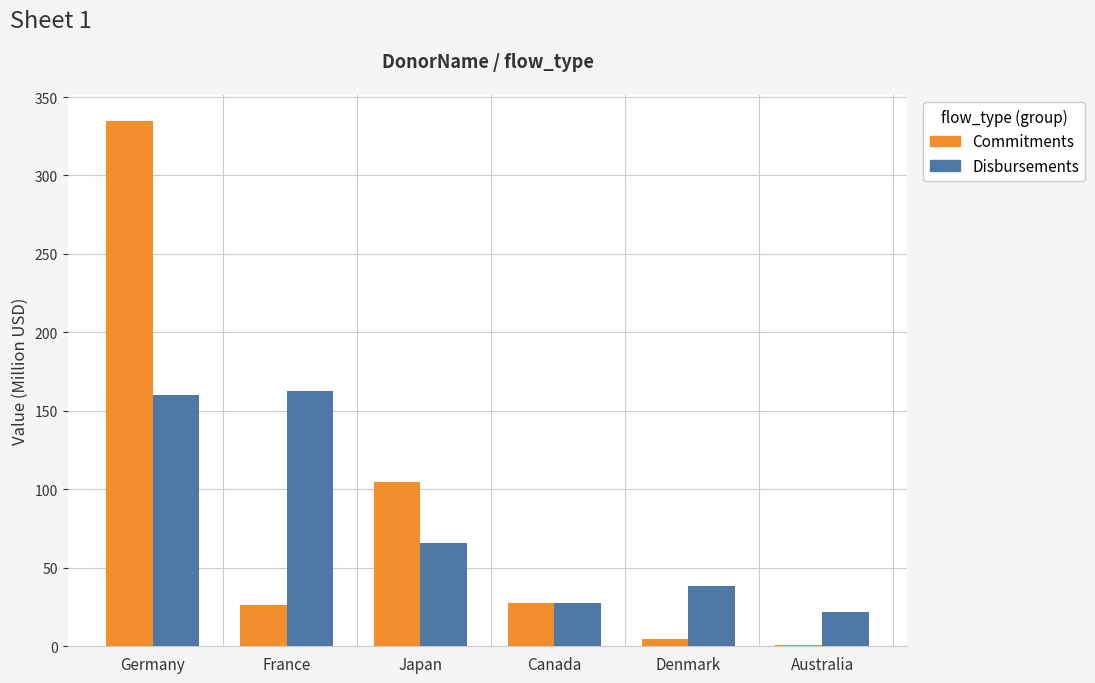

Count the number of data series in this chart.

2